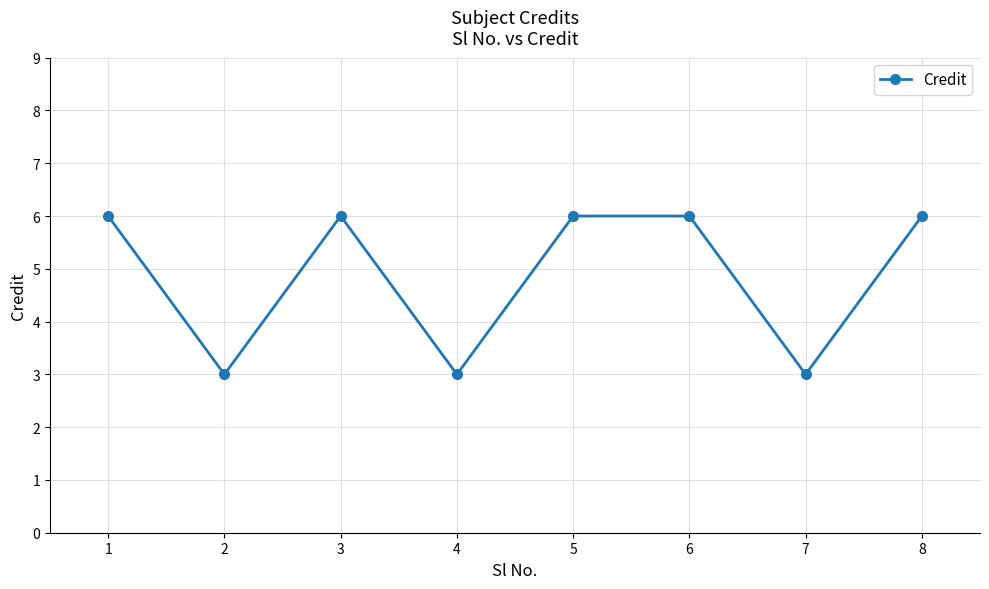

What is the value of the 1st point from the left?

6